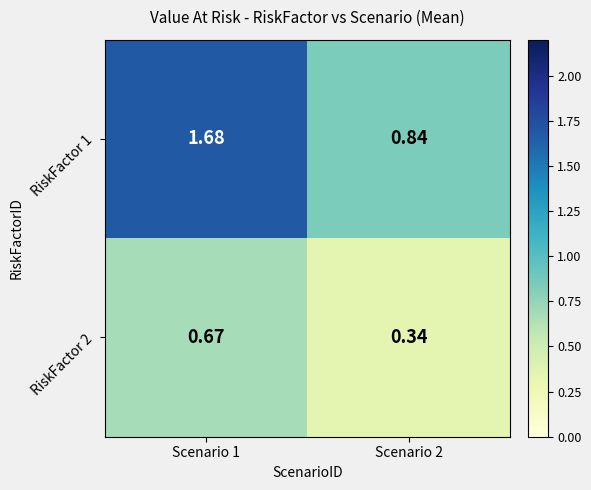

Is the value of RiskFactor 1 at Scenario 2 greater than the value of RiskFactor 2 at Scenario 1?

Yes